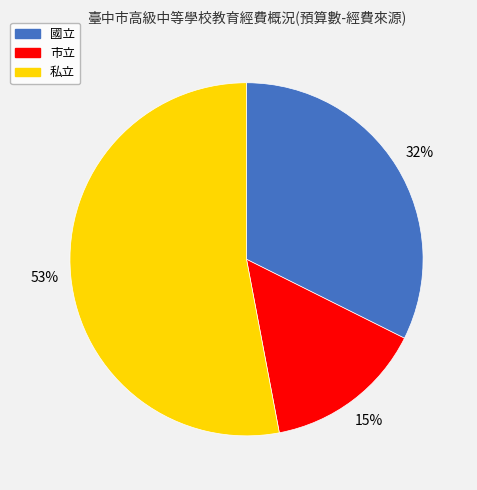

What percentage is the 私立 slice, to the nearest percent?

53%